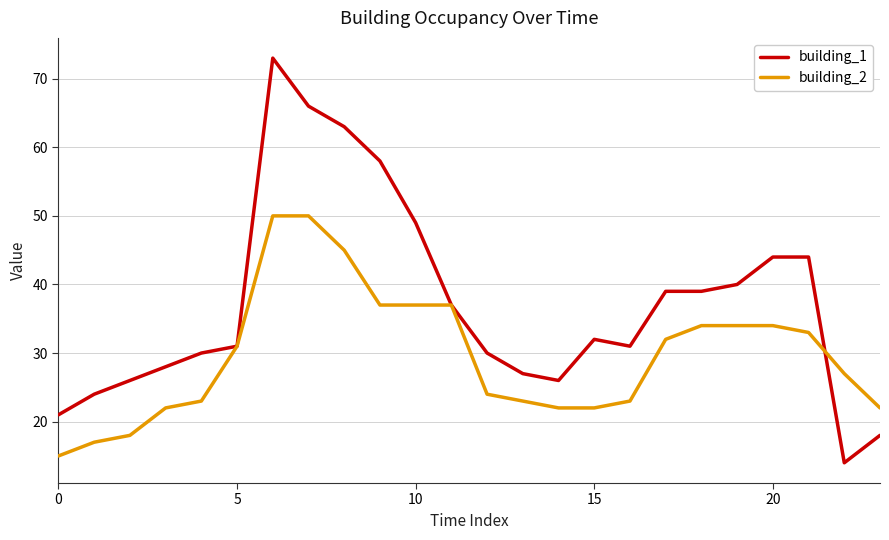

Reading left to right, list all the values displayed in this chart.

building_1: 21	24	26	28	30	31	73	66	63	58	49	37	30	27	26	32	31	39	39	40	44	44	14	18
building_2: 15	17	18	22	23	31	50	50	45	37	37	37	24	23	22	22	23	32	34	34	34	33	27	22